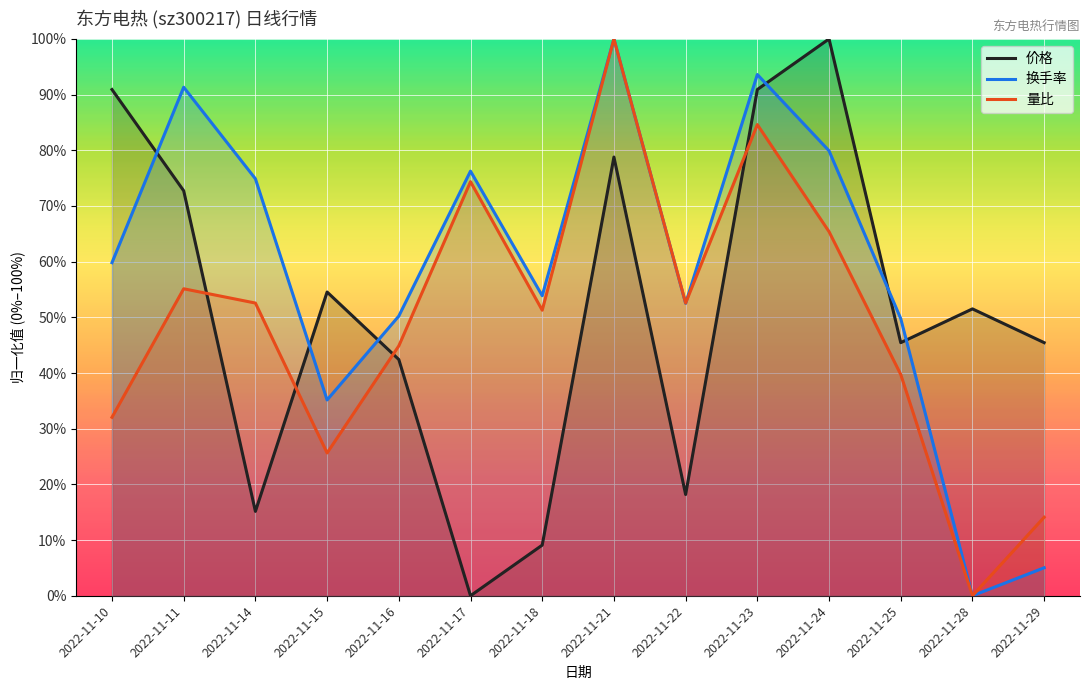

Reading left to right, extract all data points from this chart.

价格: 2022-11-10=0.9	2022-11-11=0.7	2022-11-14=0.2	2022-11-15=0.5	2022-11-16=0.4	2022-11-17=0.0	2022-11-18=0.1	2022-11-21=0.8	2022-11-22=0.2	2022-11-23=0.9	2022-11-24=1.0	2022-11-25=0.5	2022-11-28=0.5	2022-11-29=0.5
换手率: 2022-11-10=0.6	2022-11-11=0.9	2022-11-14=0.7	2022-11-15=0.4	2022-11-16=0.5	2022-11-17=0.8	2022-11-18=0.5	2022-11-21=1.0	2022-11-22=0.5	2022-11-23=0.9	2022-11-24=0.8	2022-11-25=0.5	2022-11-28=0.0	2022-11-29=0.1
量比: 2022-11-10=0.3	2022-11-11=0.6	2022-11-14=0.5	2022-11-15=0.3	2022-11-16=0.4	2022-11-17=0.7	2022-11-18=0.5	2022-11-21=1.0	2022-11-22=0.5	2022-11-23=0.8	2022-11-24=0.7	2022-11-25=0.4	2022-11-28=0.0	2022-11-29=0.1